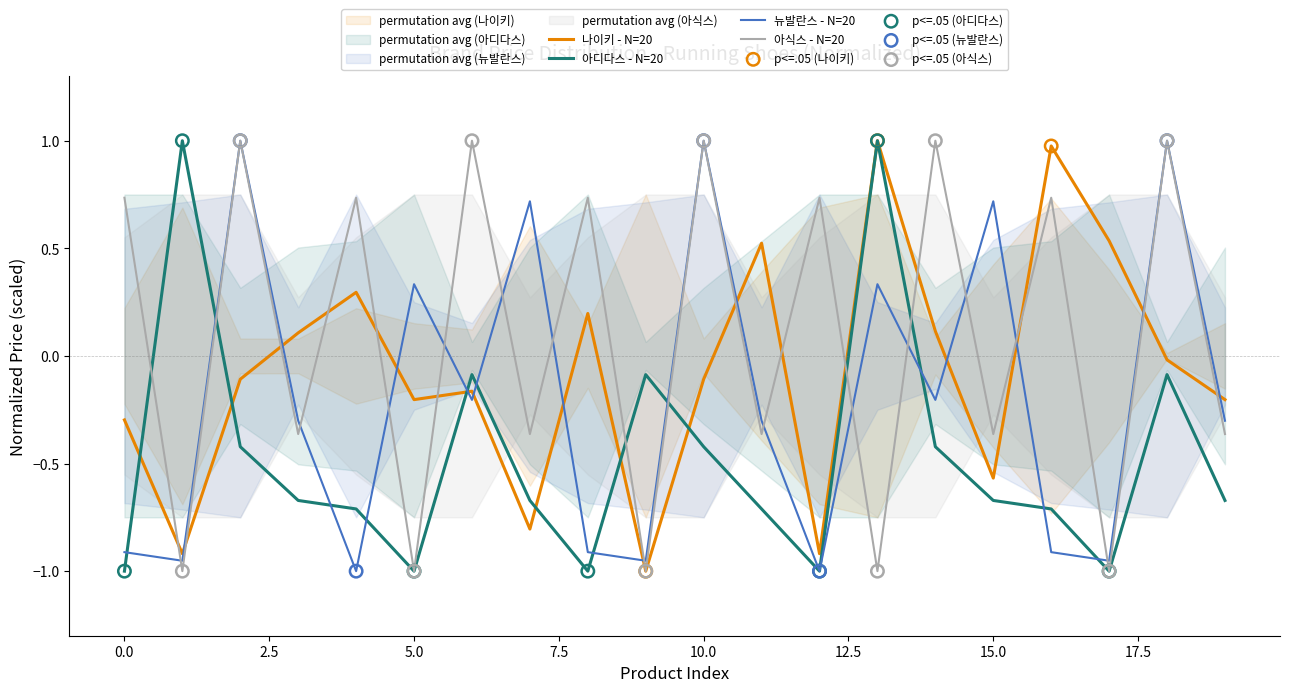

At which category is the sum across all series the highest?

18